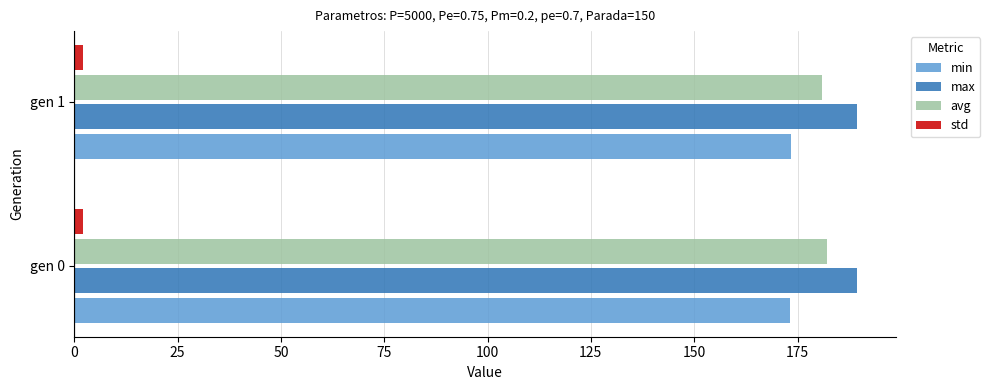

Is the value of min at gen 1 greater than the value of max at gen 0?

No